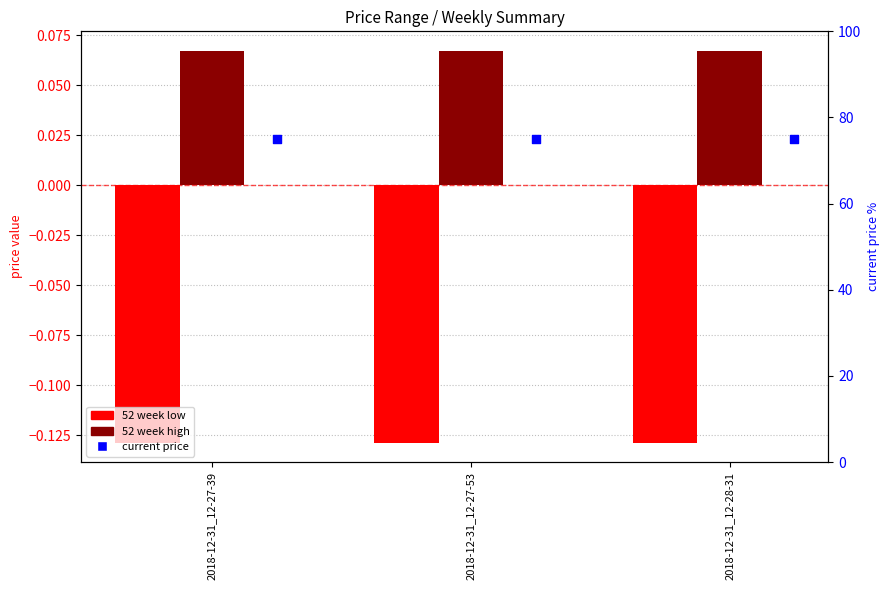

Which series contains the lowest Y value?

52 week low